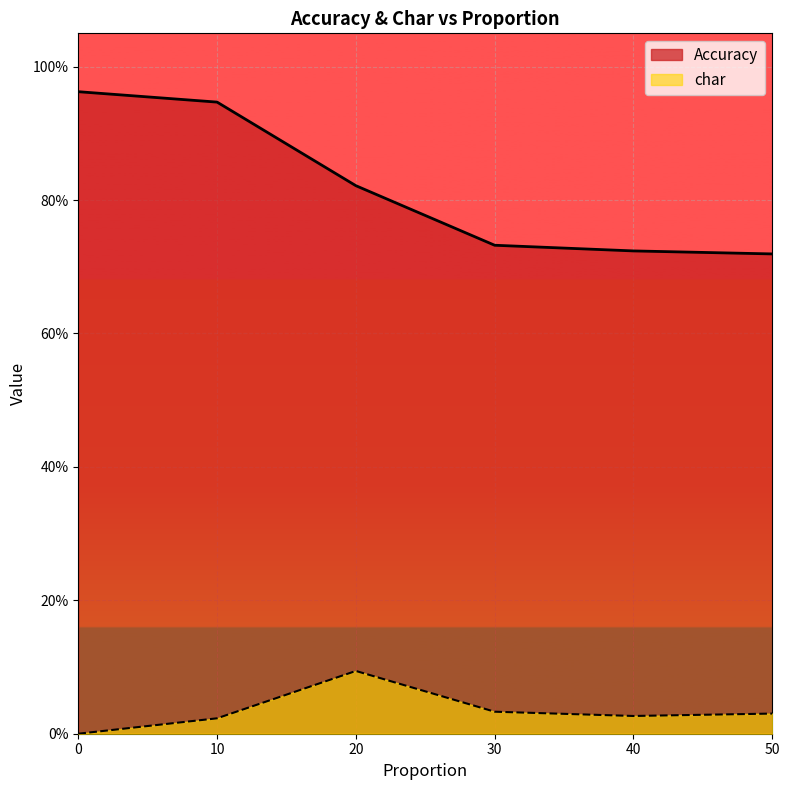

Between 0 and 40, which series saw the biggest shift?

Accuracy